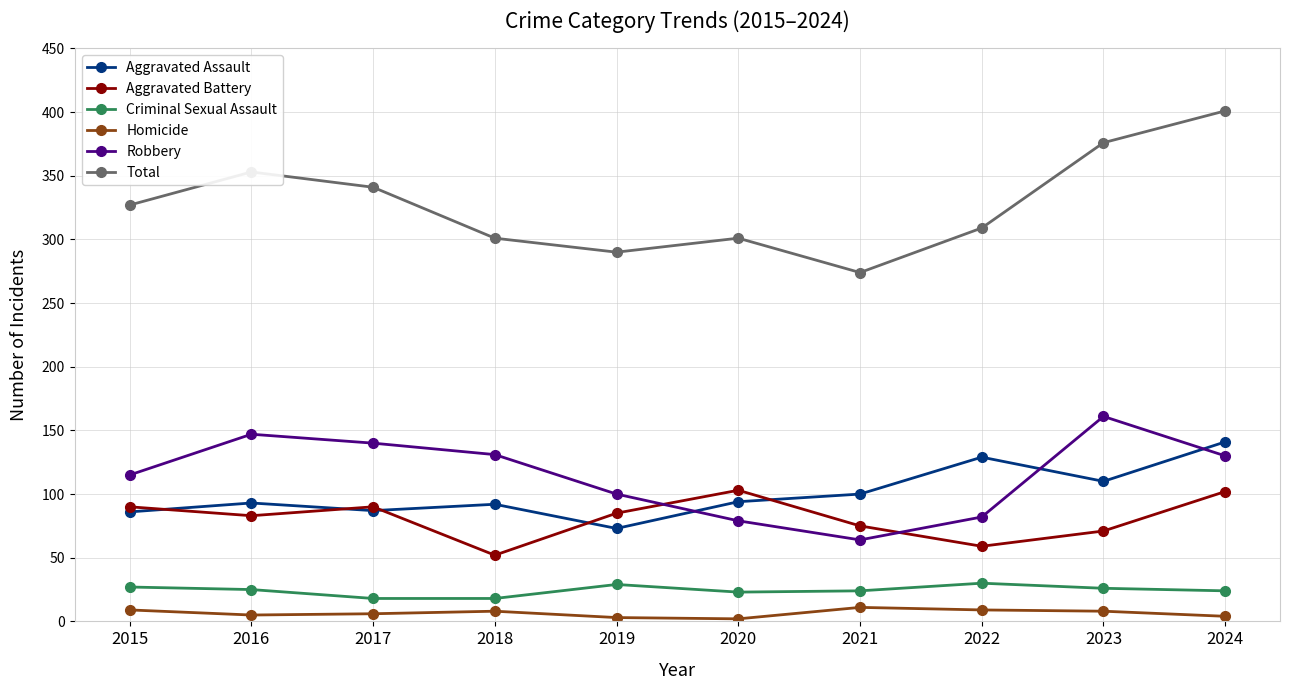

What is the value of the Total point at the 4th from the left?

301